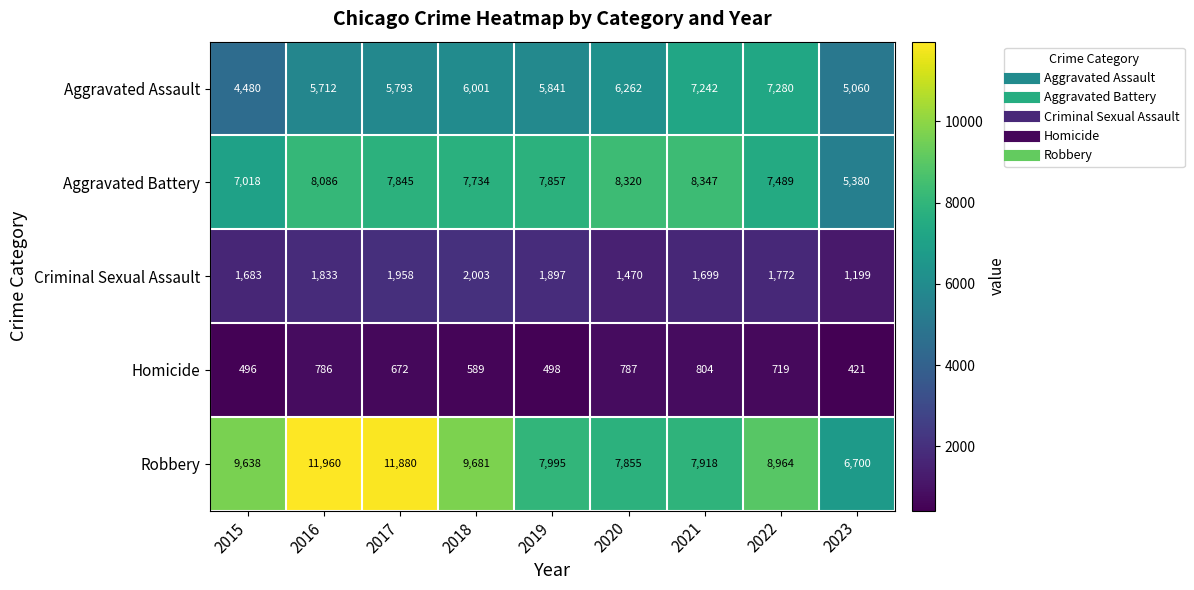

Which series has the largest range (max minus min)?

Robbery